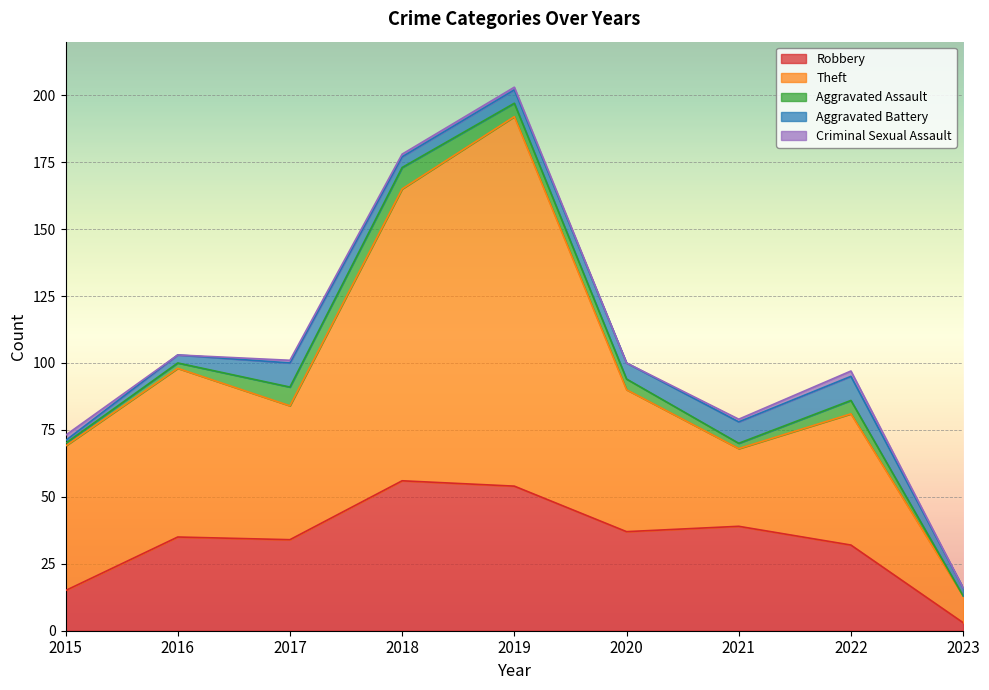

The value of Theft at 2018 is 109. True or false?

True